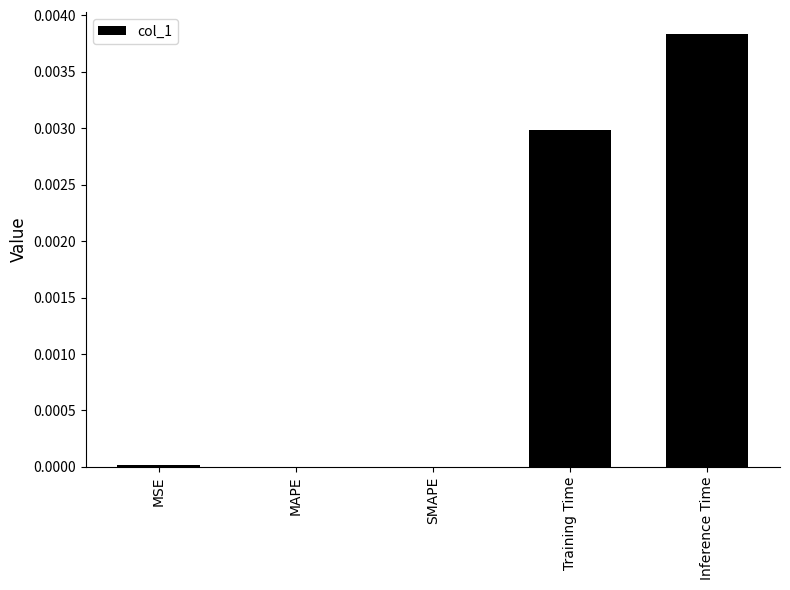

Which has a higher value, MSE or Training Time?

Training Time